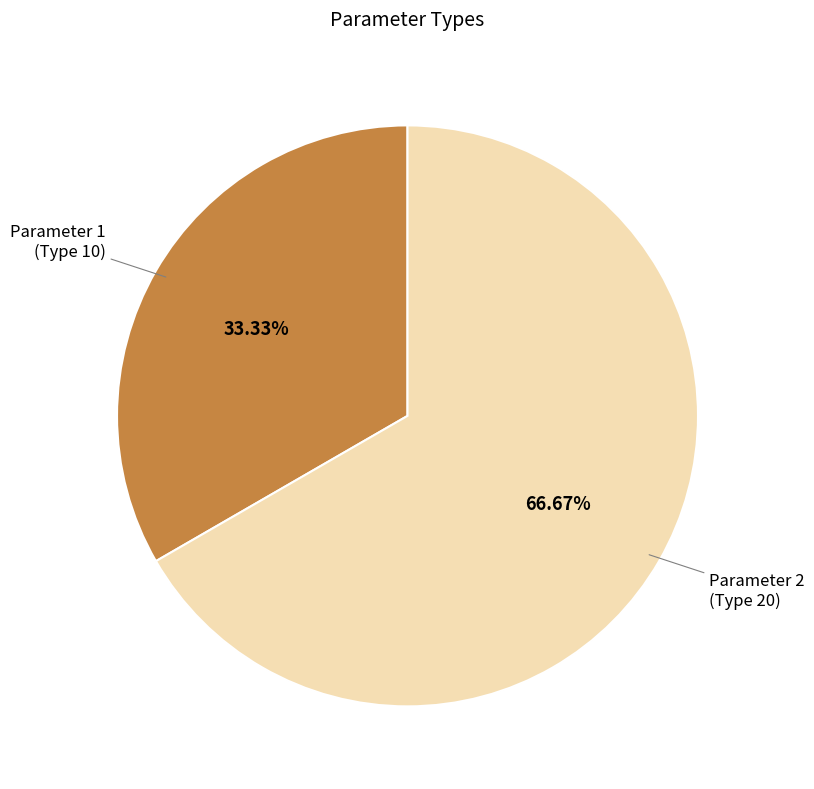

To the nearest percent, what is the difference between the largest and smallest slice percentages?

33%